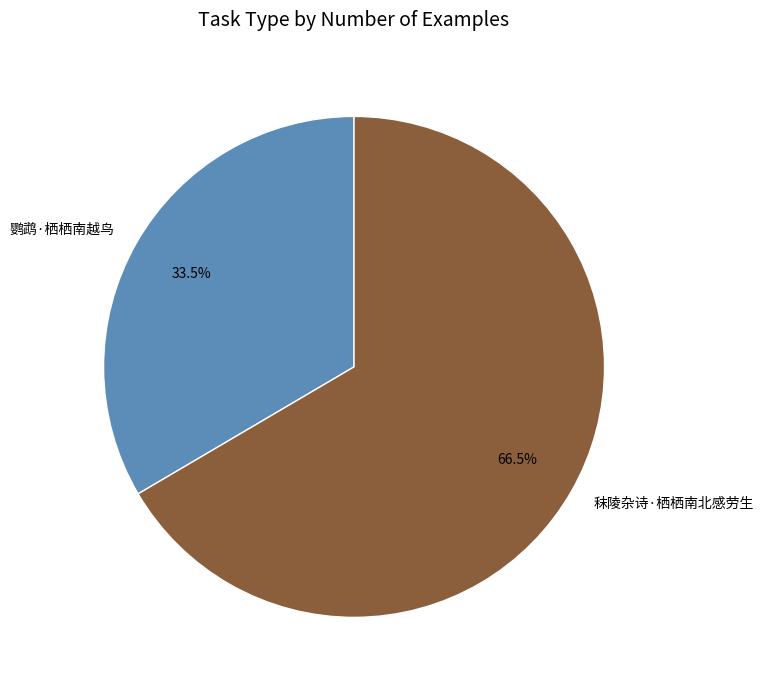

Does 鹦鹉·栖栖南越鸟 represent more than half of the total?

No